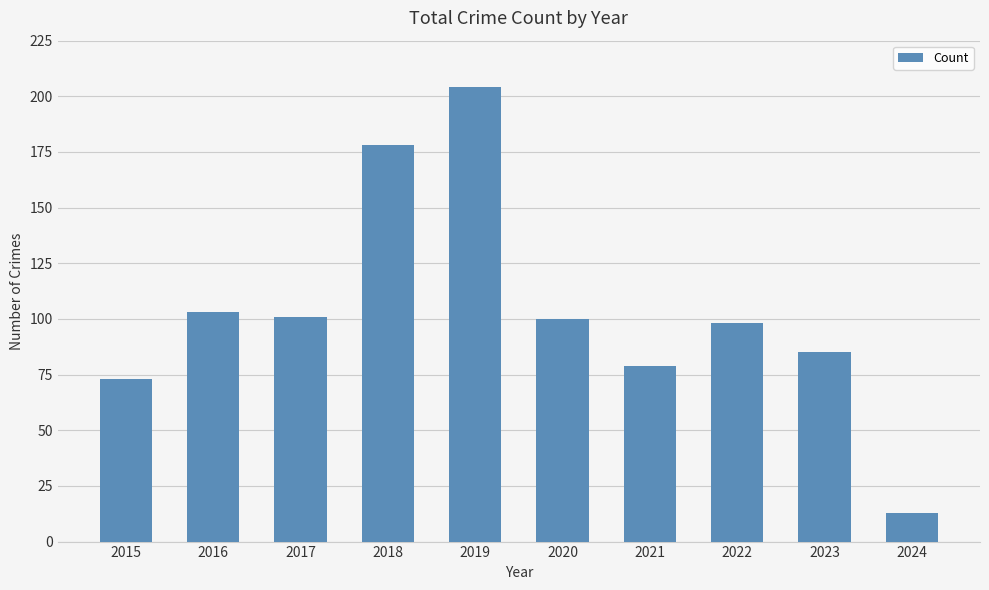

What is the change in value from 2017 to 2024?

-88